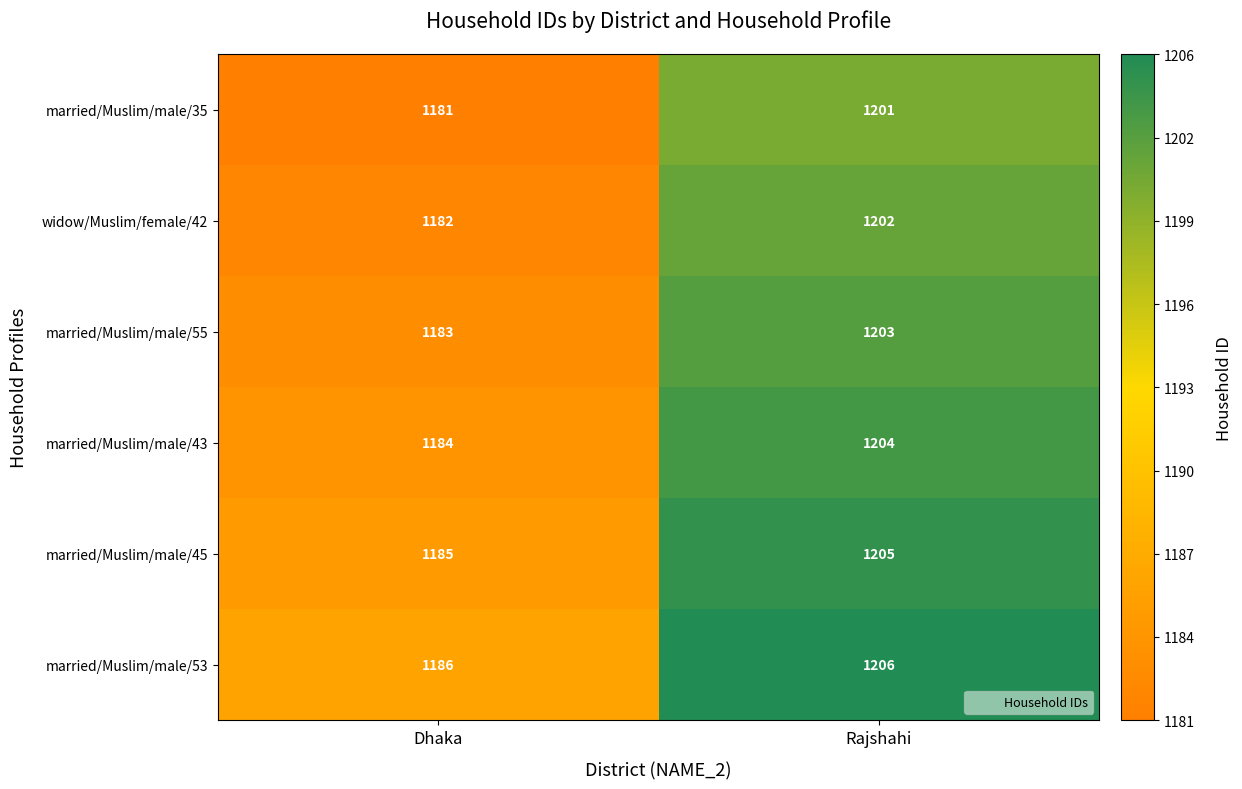

Rank the series by their maximum value, from lowest to highest.

married/Muslim/male/35, widow/Muslim/female/42, married/Muslim/male/55, married/Muslim/male/43, married/Muslim/male/45, married/Muslim/male/53